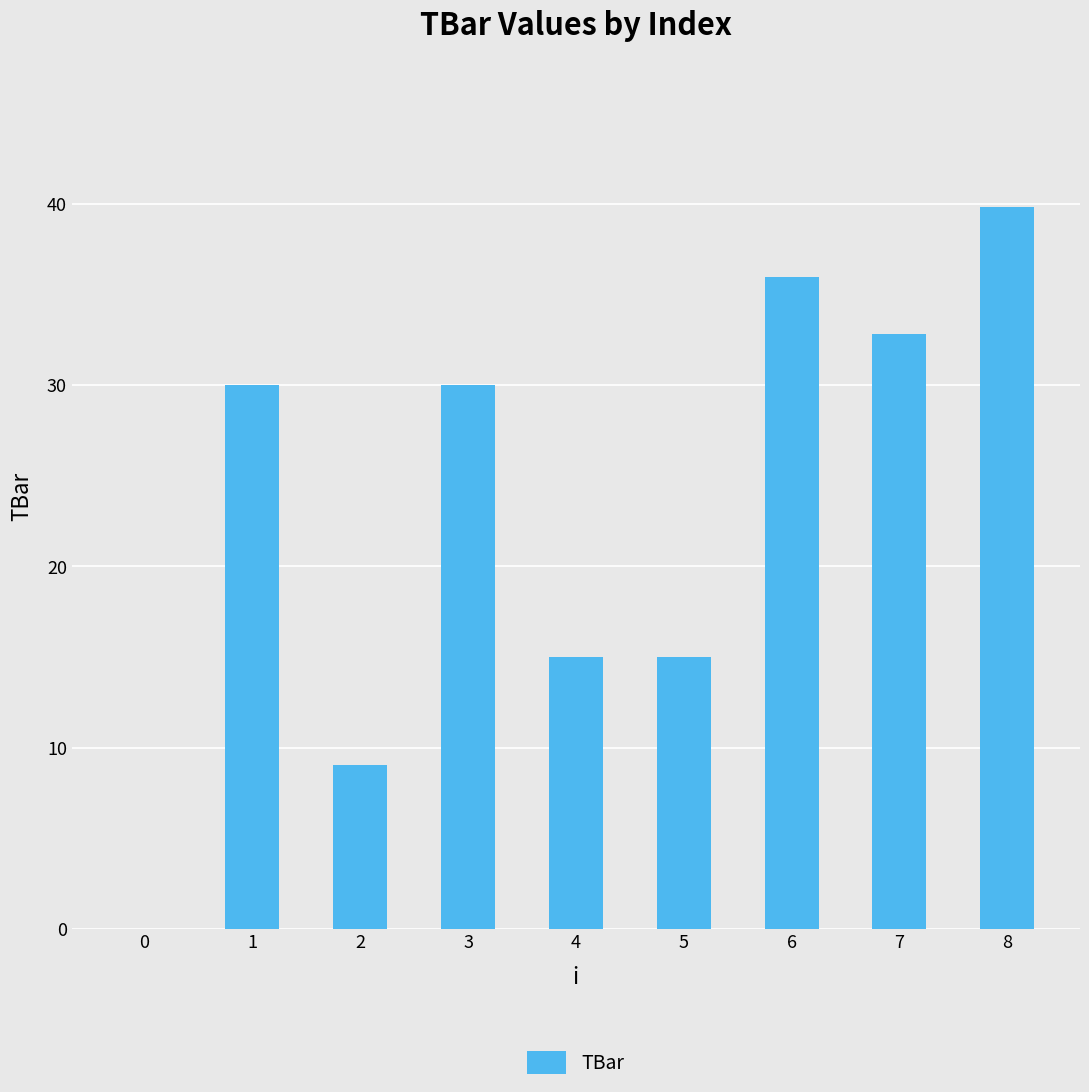

Which has a higher value, 2 or 3?

3